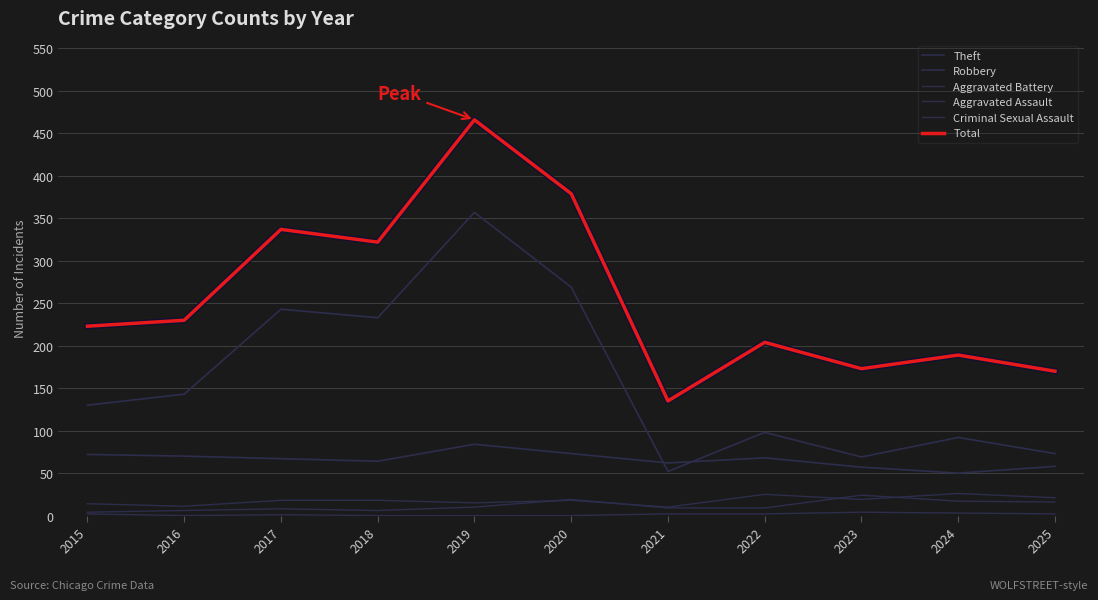

What is the difference between the maximum and minimum values in the Aggravated Assault series?

20